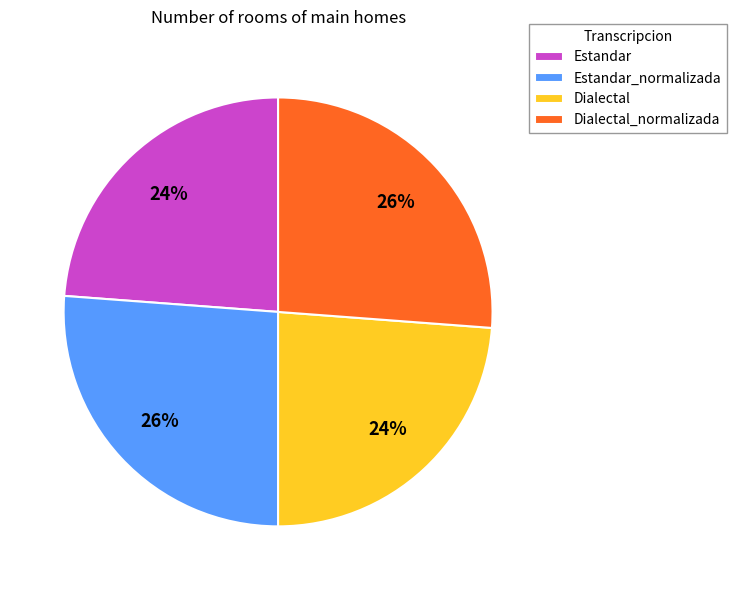

Is it true that Estandar is 12% of the pie?

False